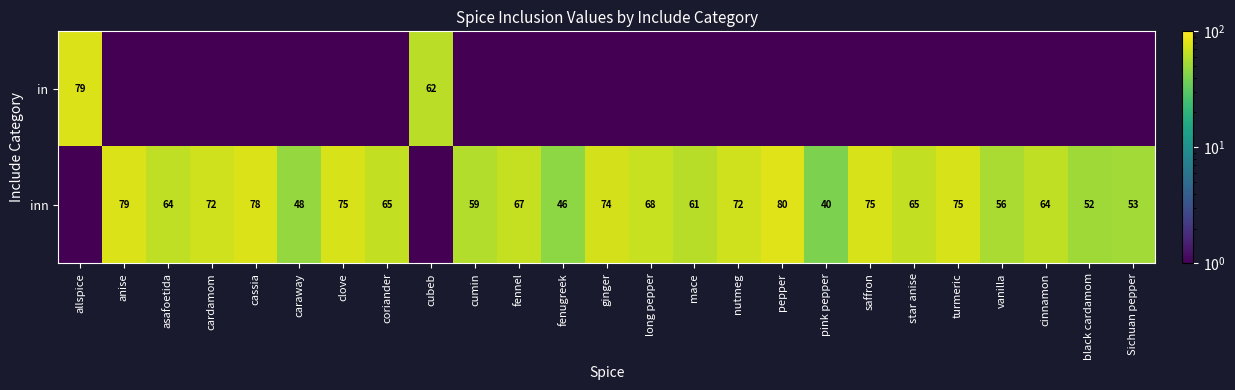

The value of inn at caraway is 48.0. True or false?

True